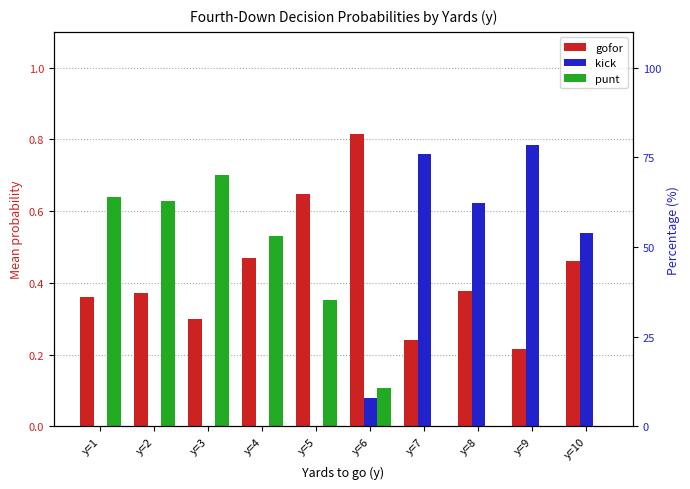

Which series has the widest spread of values?

kick